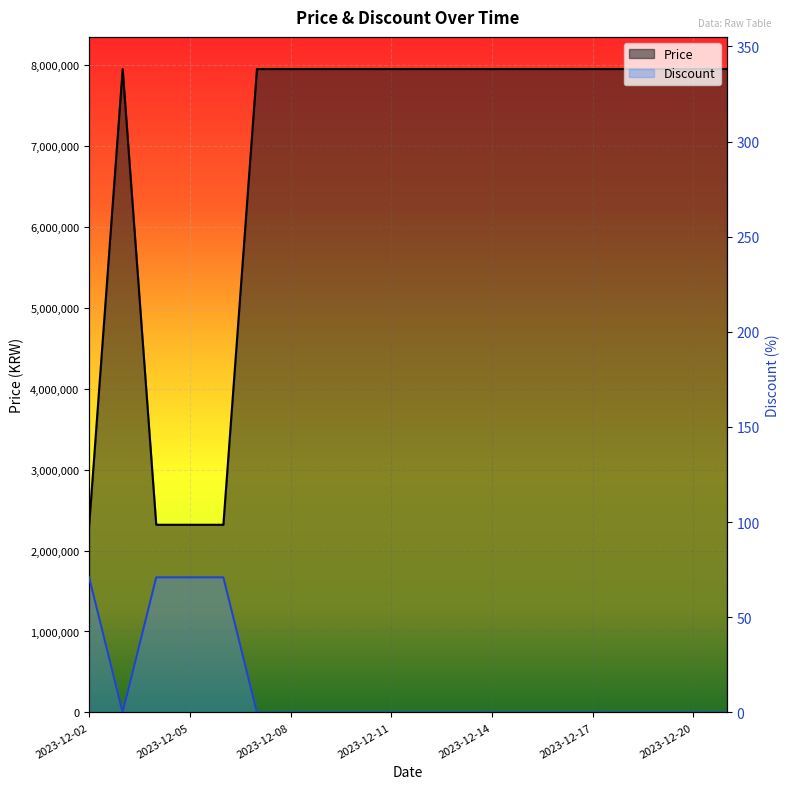

What is the highest value of the Price series?

7947000